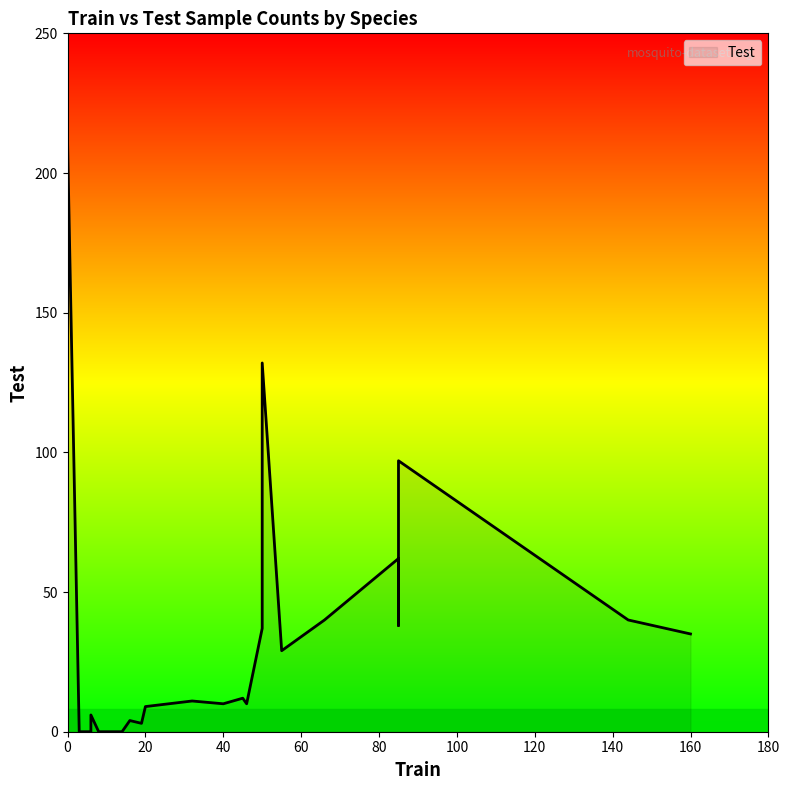

What is the average value of the Train series?

29